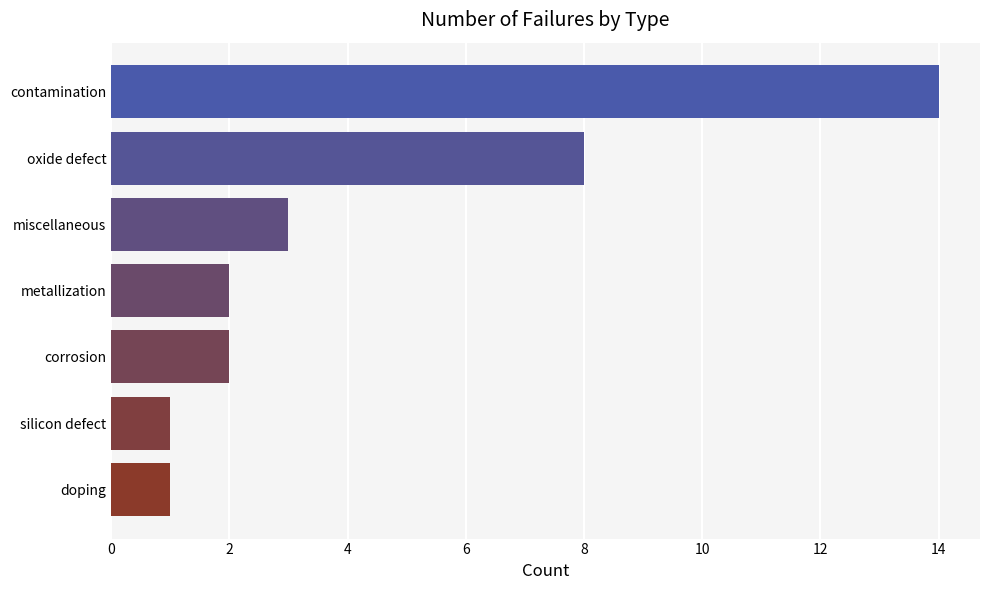

How many series are shown in this chart?

1